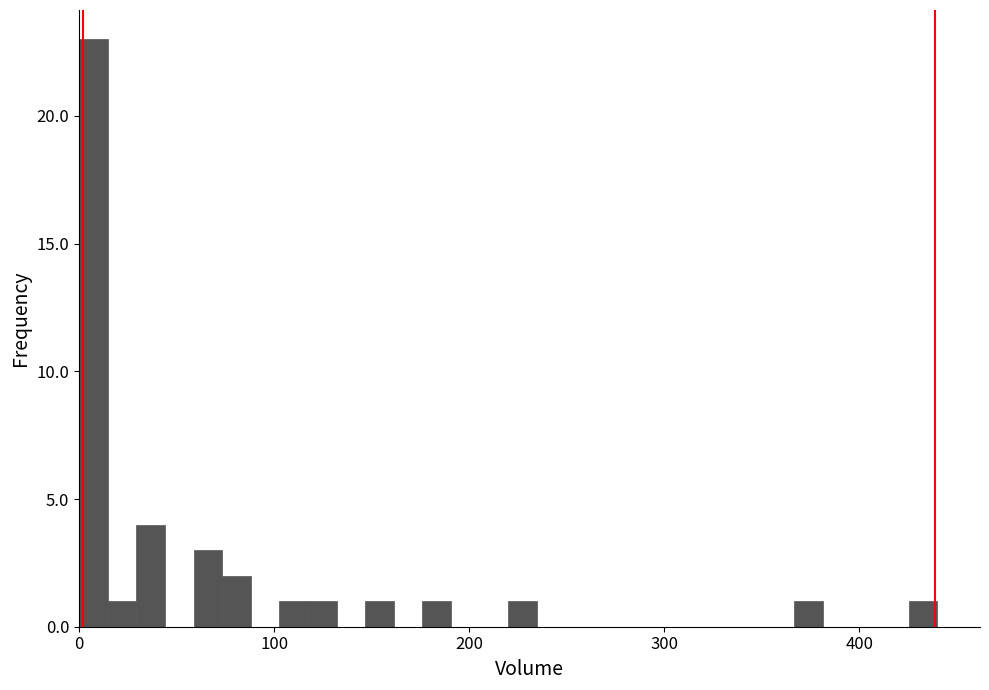

Read against the x-axis, roughly where is the centre of the tallest bar?

10